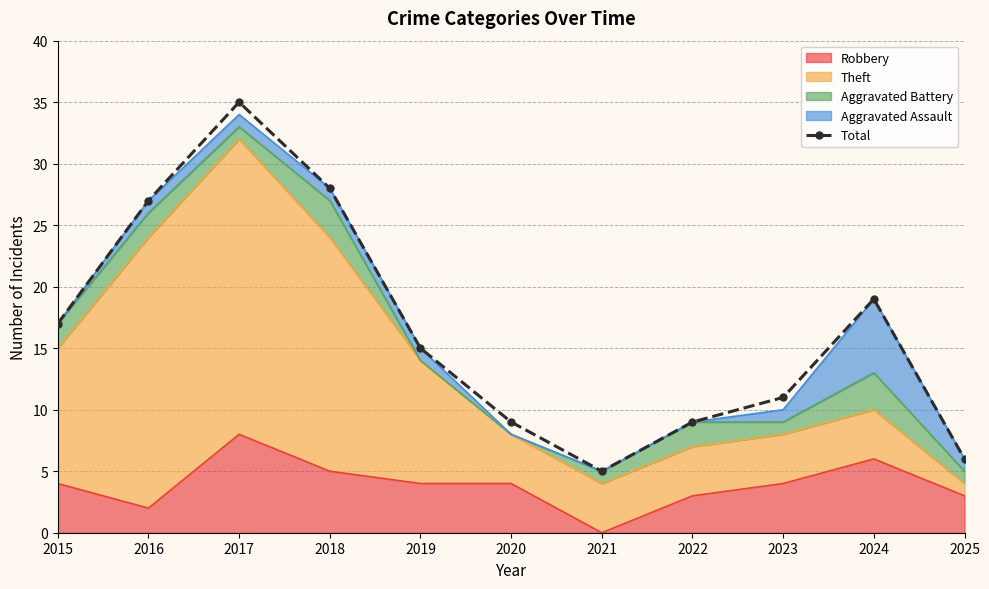

List the labels in order of value, smallest first.

2021, 2025, 2020, 2022, 2023, 2019, 2015, 2024, 2016, 2018, 2017